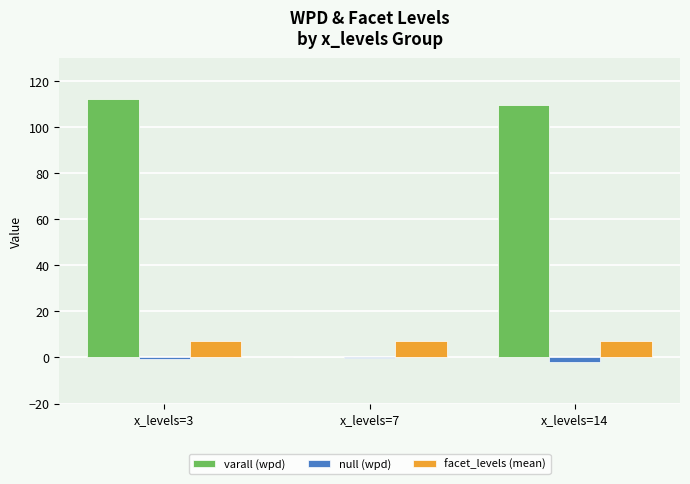

True or false: null (wpd) has a value of -0.7 at x_levels=3.

True